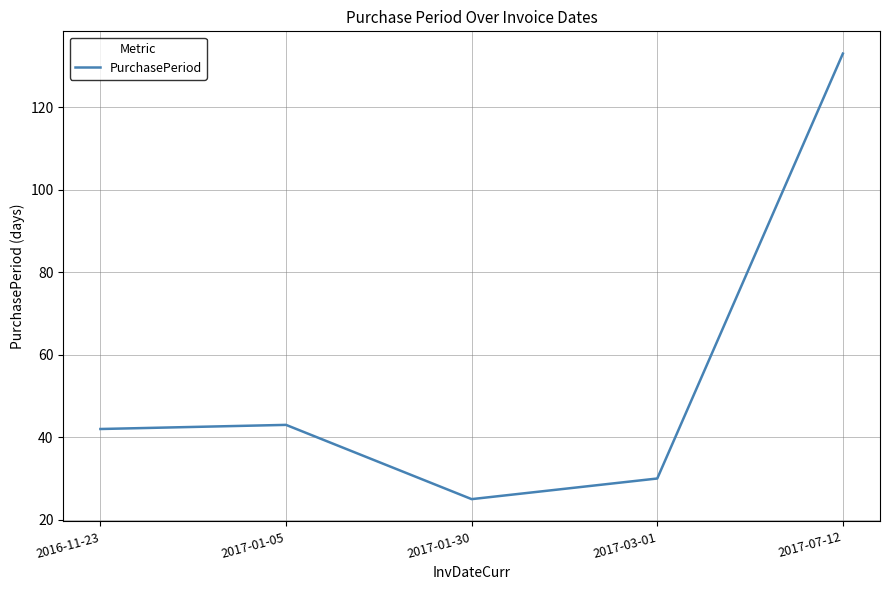

What is the difference between the values at 2016-11-23 and 2017-03-01?

12